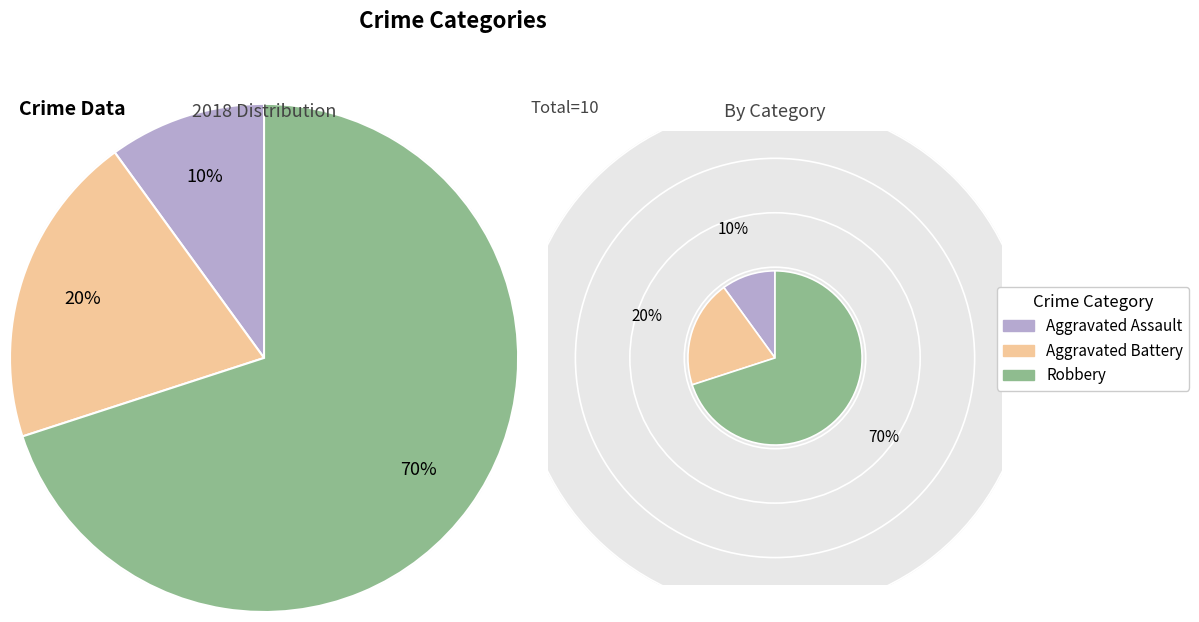

What percentage is the 2 slice, to the nearest percent?

70%